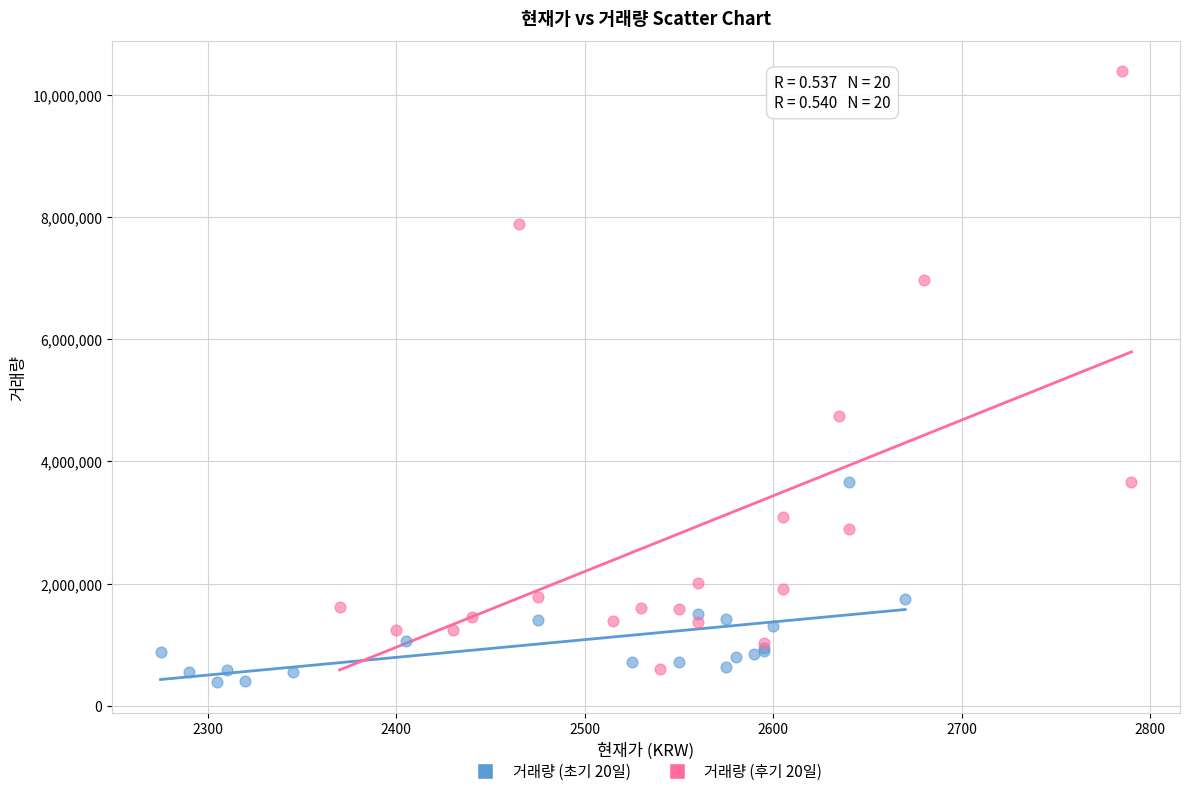

Which series has the largest Y range (max minus min)?

거래량 (후기 20일)